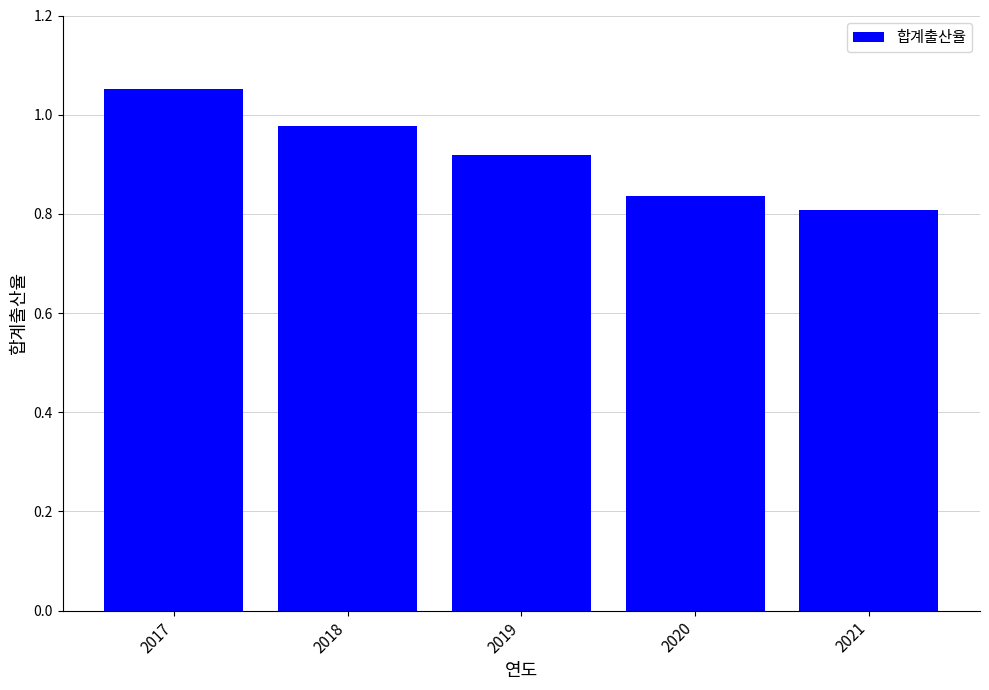

At which label is the value closest to 0?

2021